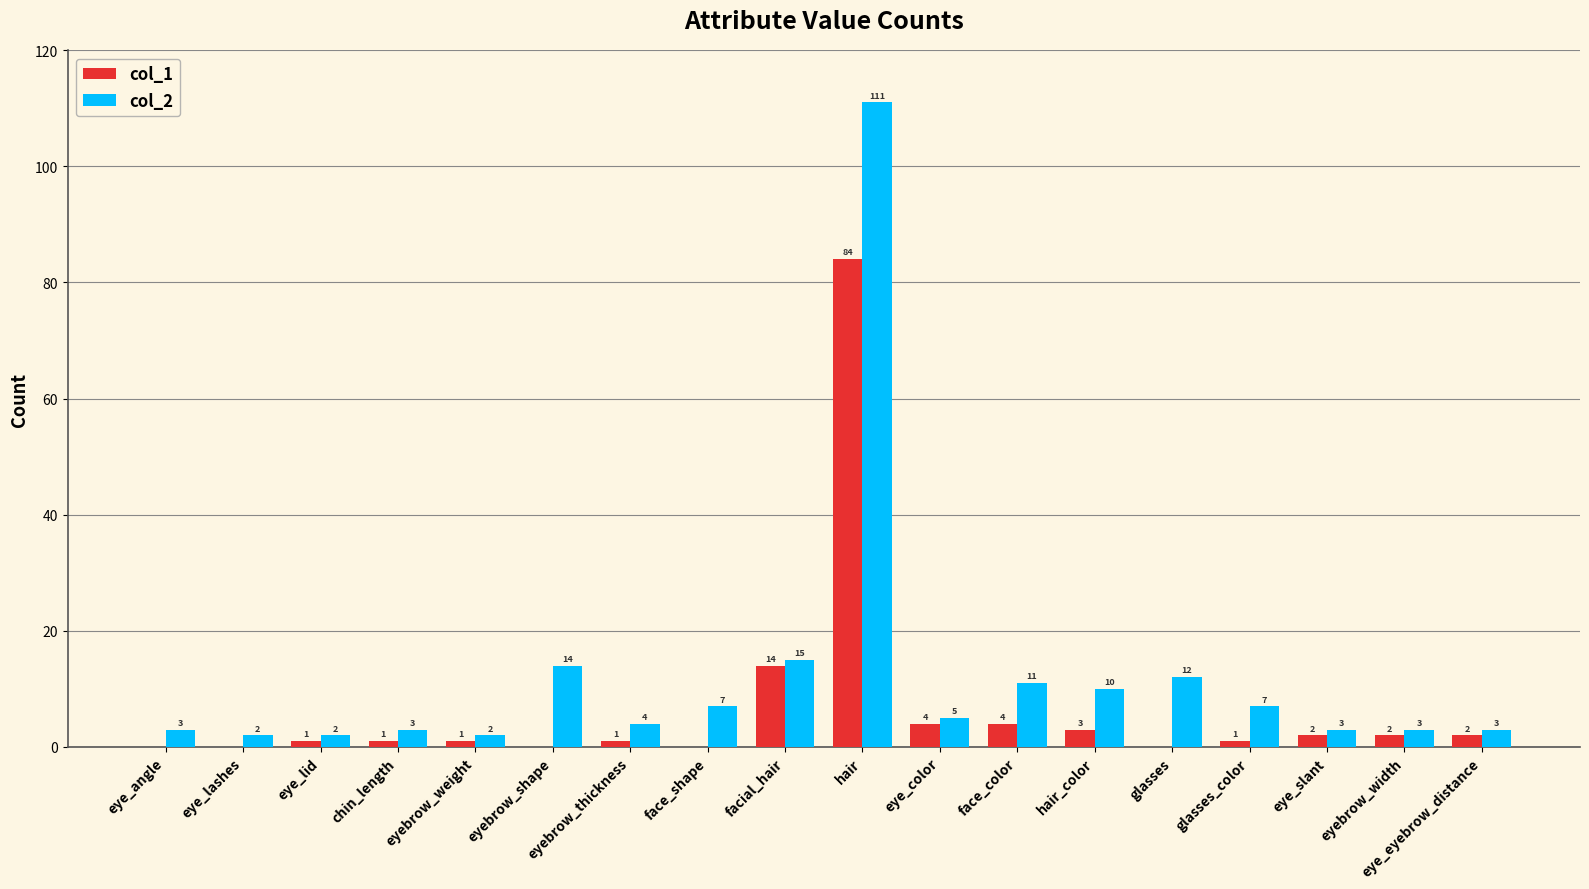

Which series has the largest total across all categories?

col_2